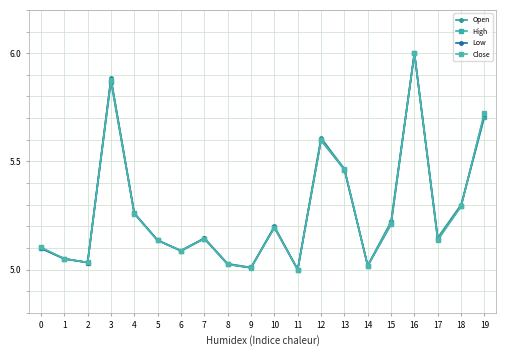

Which series ends up on top after the final intersection of Close and Low?

Close